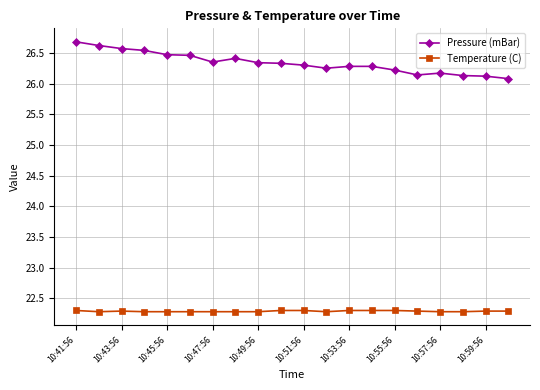

Count the Pressure (mBar) values in the range 26 to 27.

20